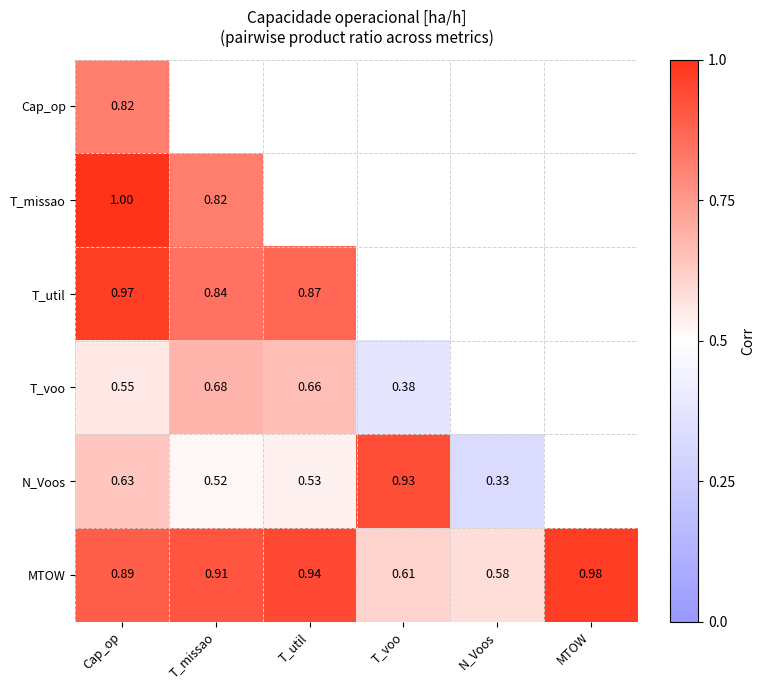

Between T_voo and Cap_op, which is larger?

Cap_op